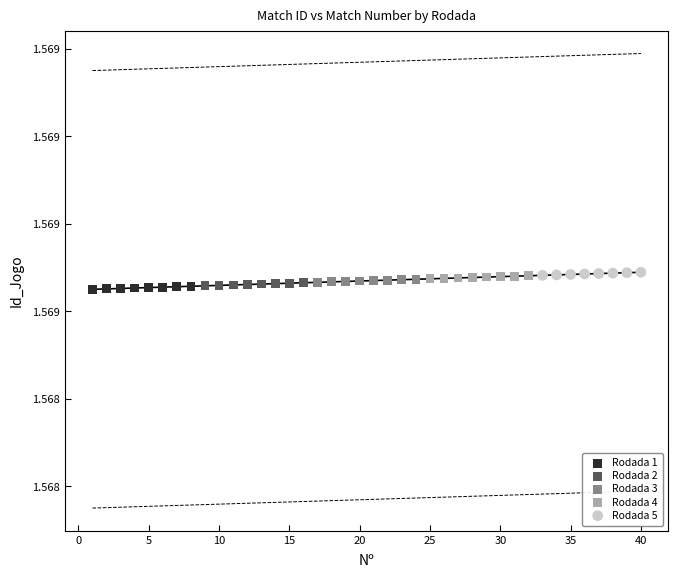

What are all the series names shown in the legend?

Rodada 1, Rodada 2, Rodada 3, Rodada 4, Rodada 5